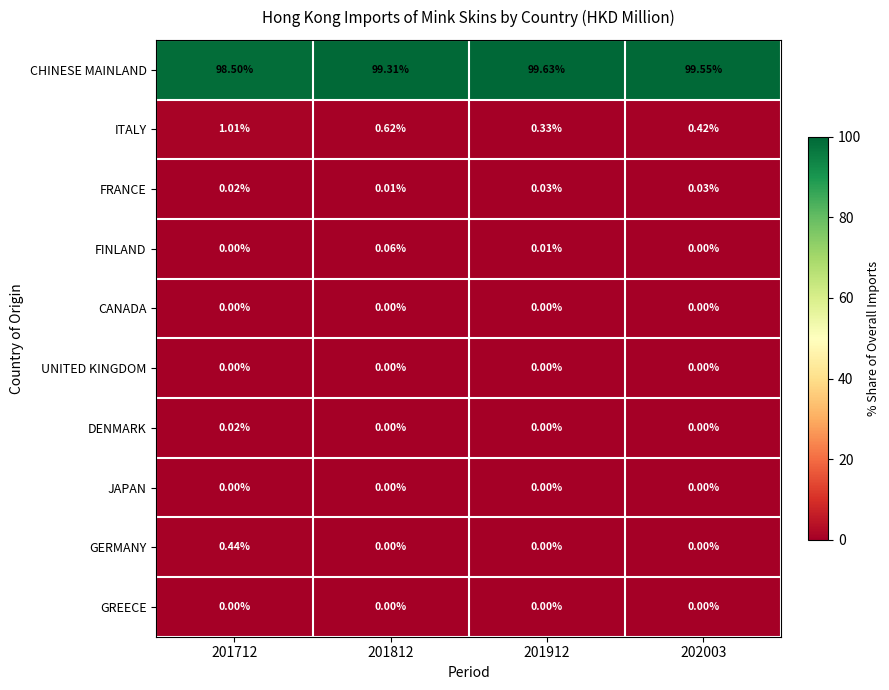

Which series has the widest spread of values?

CHINESE MAINLAND